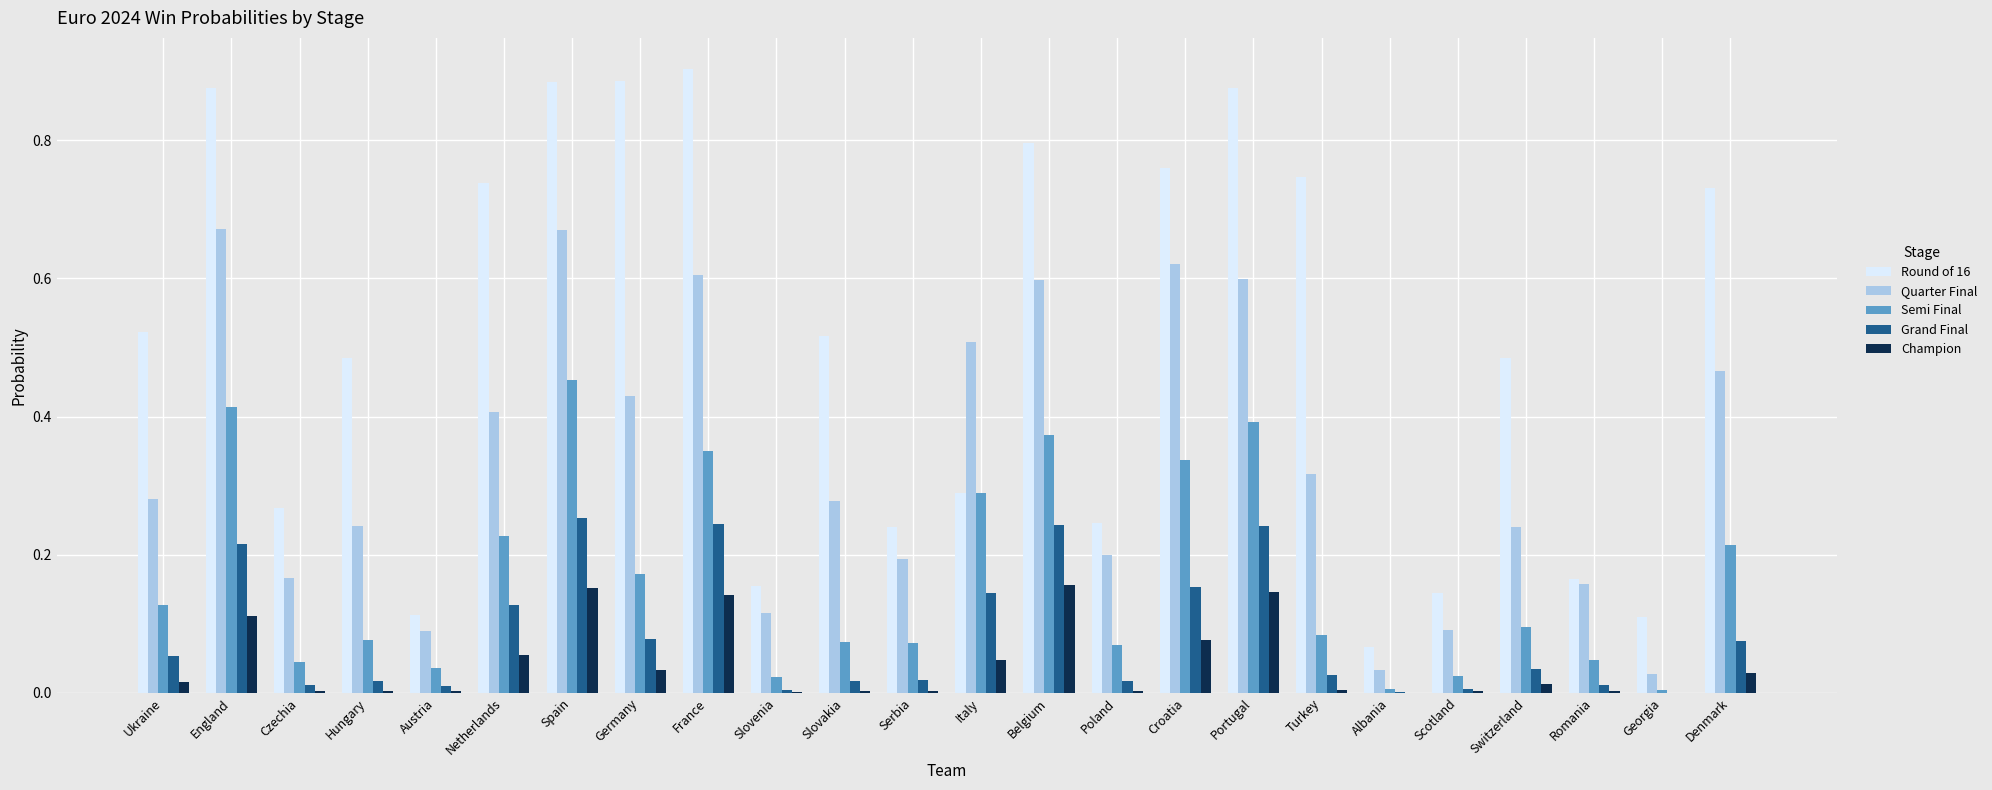

Which series has the largest total across all categories?

Round of 16